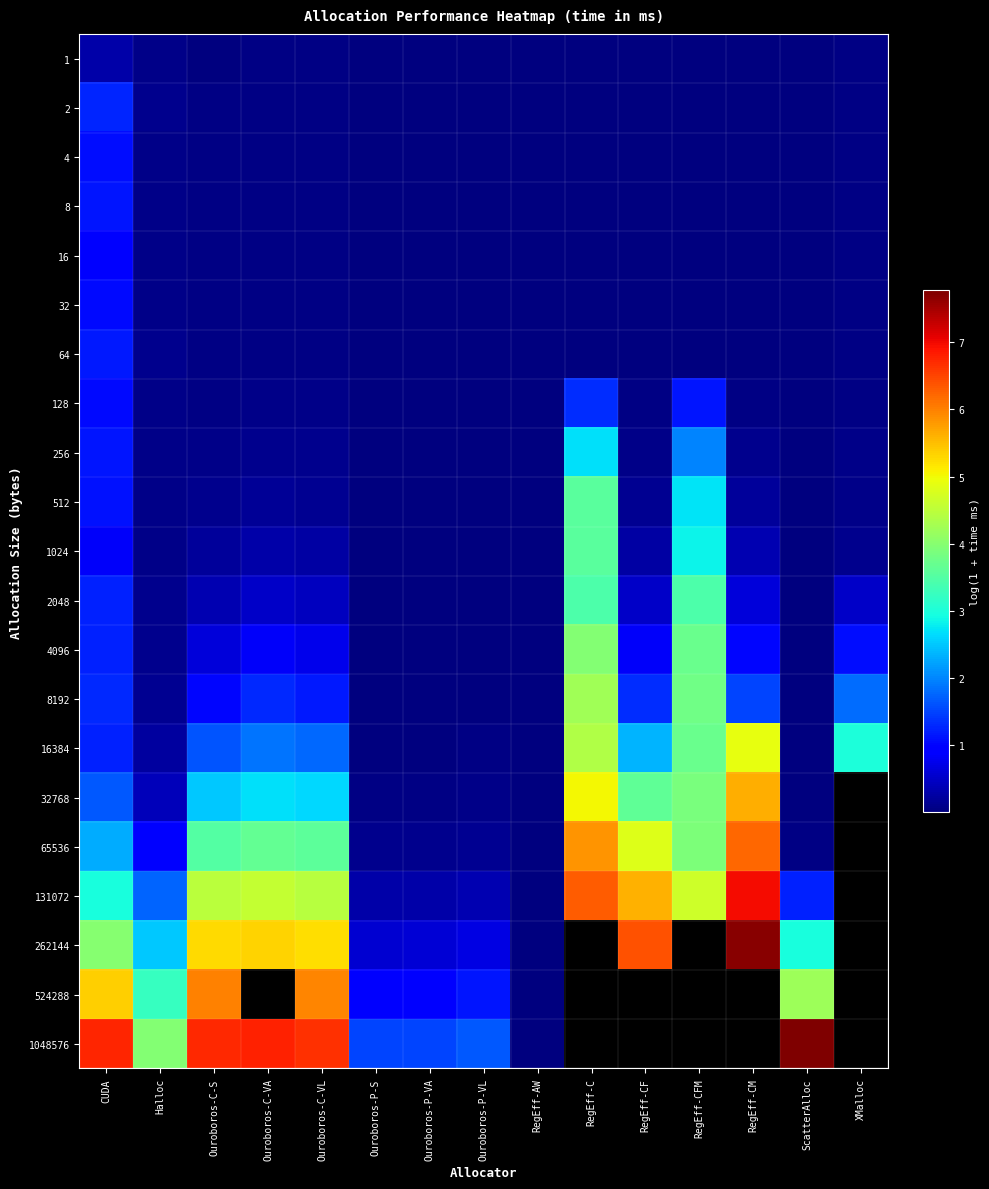

What is the spread (max minus min) of values at RegEff-CFM?

4.6